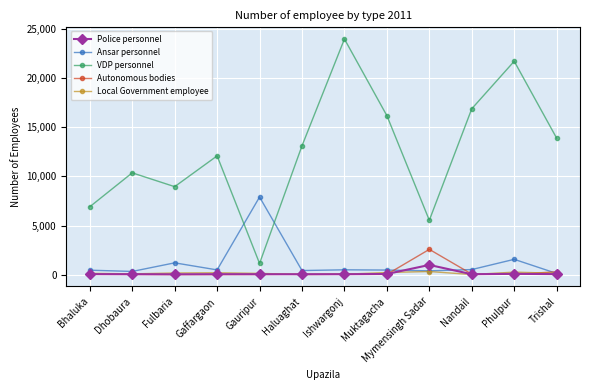

True or false: VDP personnel and Autonomous bodies intersect in this chart.

False